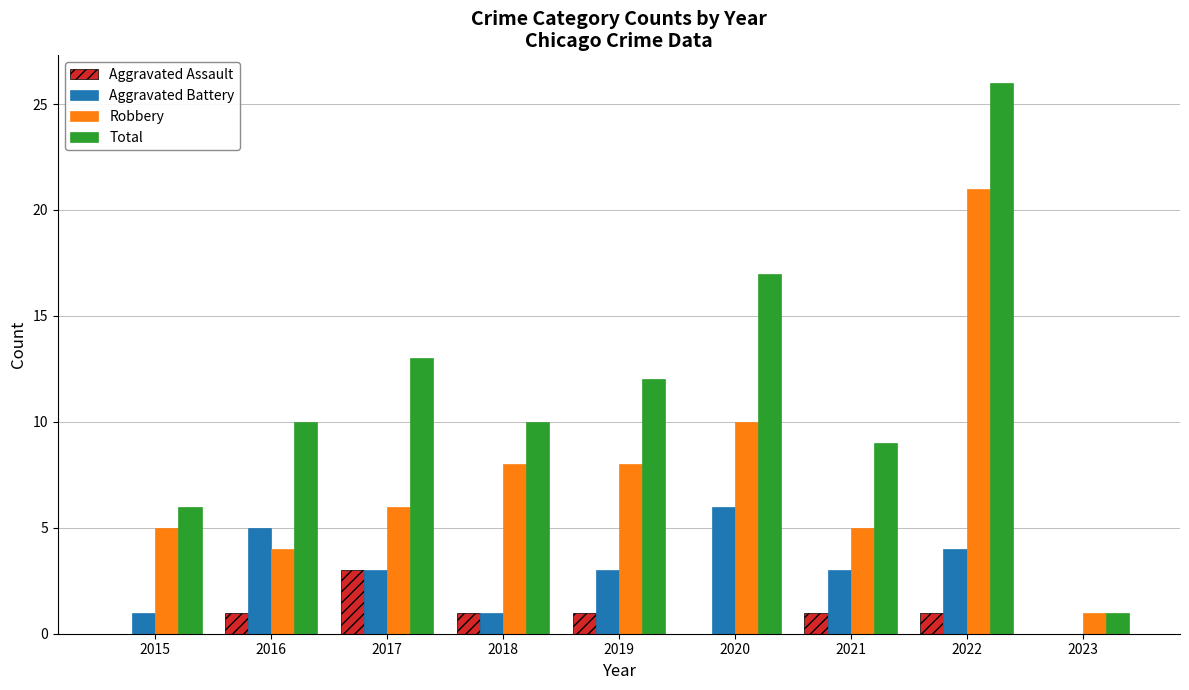

What are all the series names shown in the legend?

Aggravated Assault, Aggravated Battery, Robbery, Total